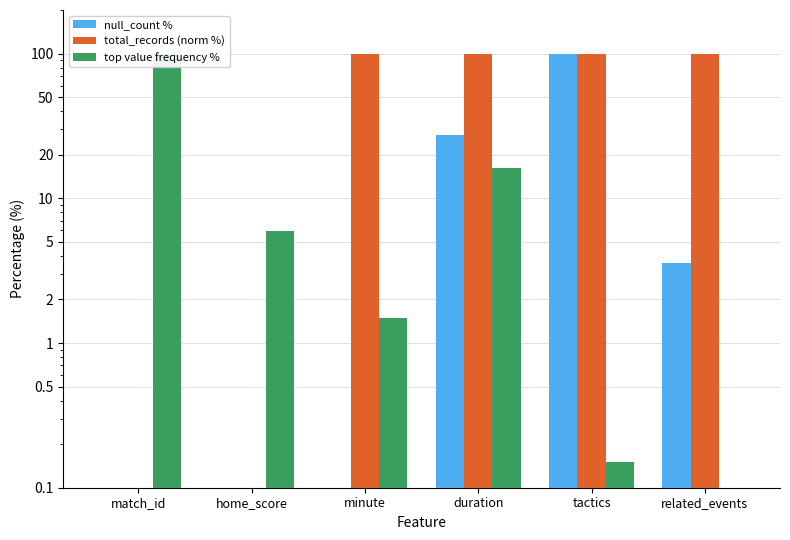

Is the value of top value frequency % at minute greater than the value of total_records (norm %) at minute?

No